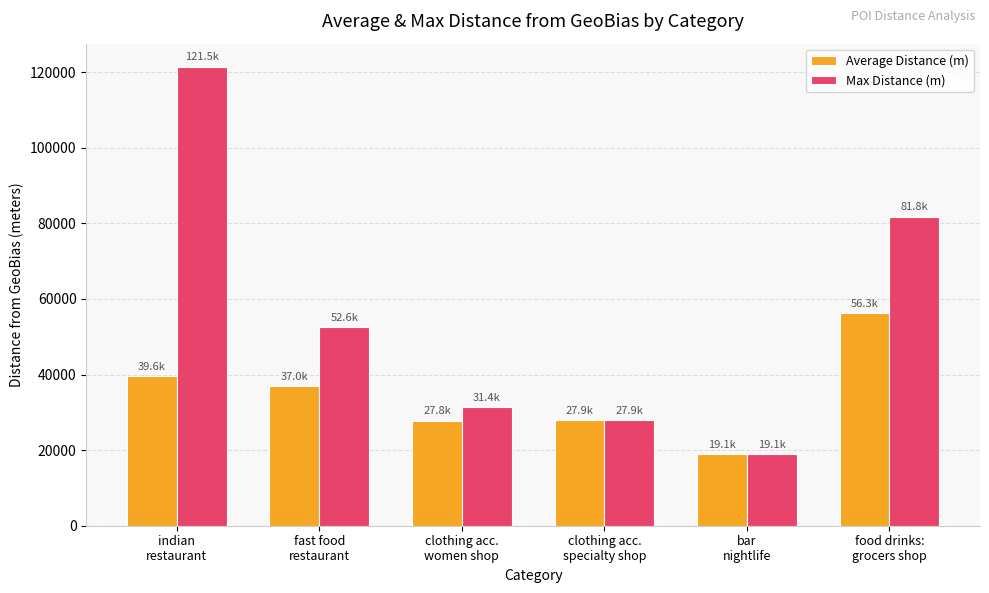

What is the minimum value for Max Distance (m)?

19051.5